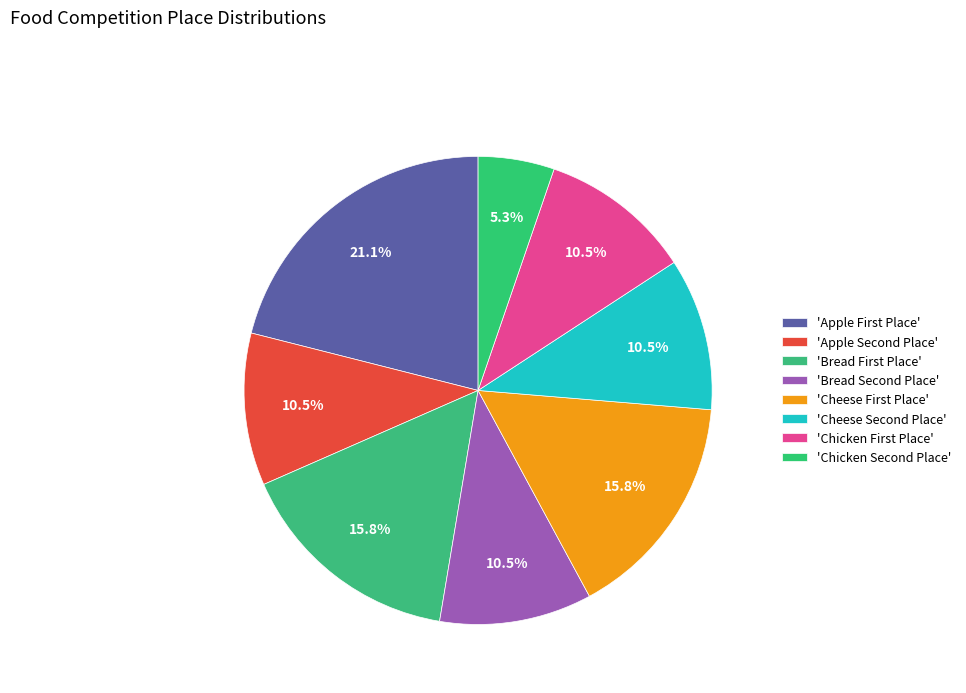

How many slices are in this pie chart?

8